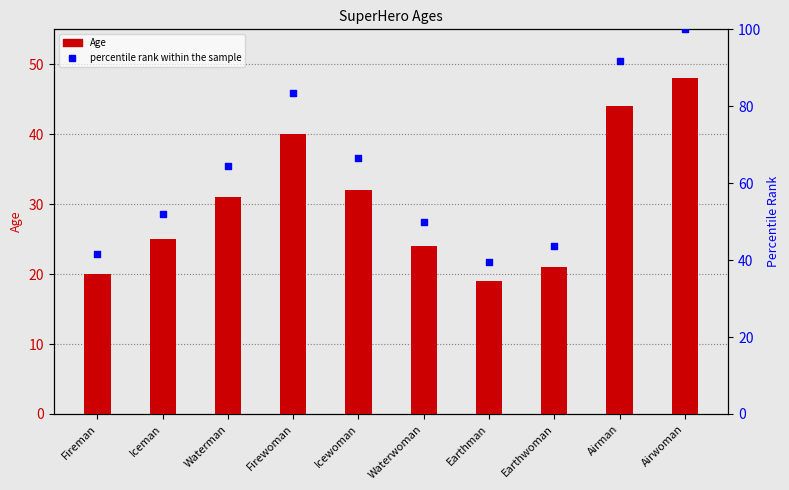

Which series reaches the minimum Y coordinate?

Age